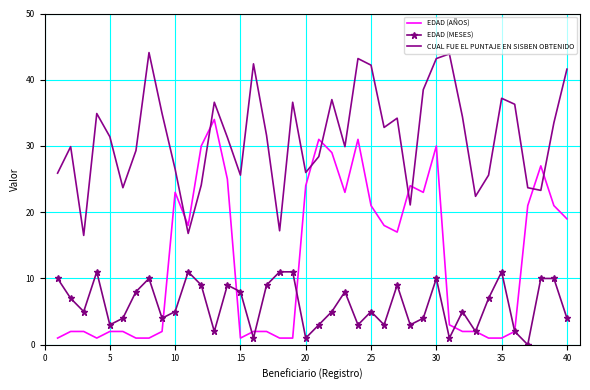

What is the maximum value for EDAD (AÑOS)?

34.0